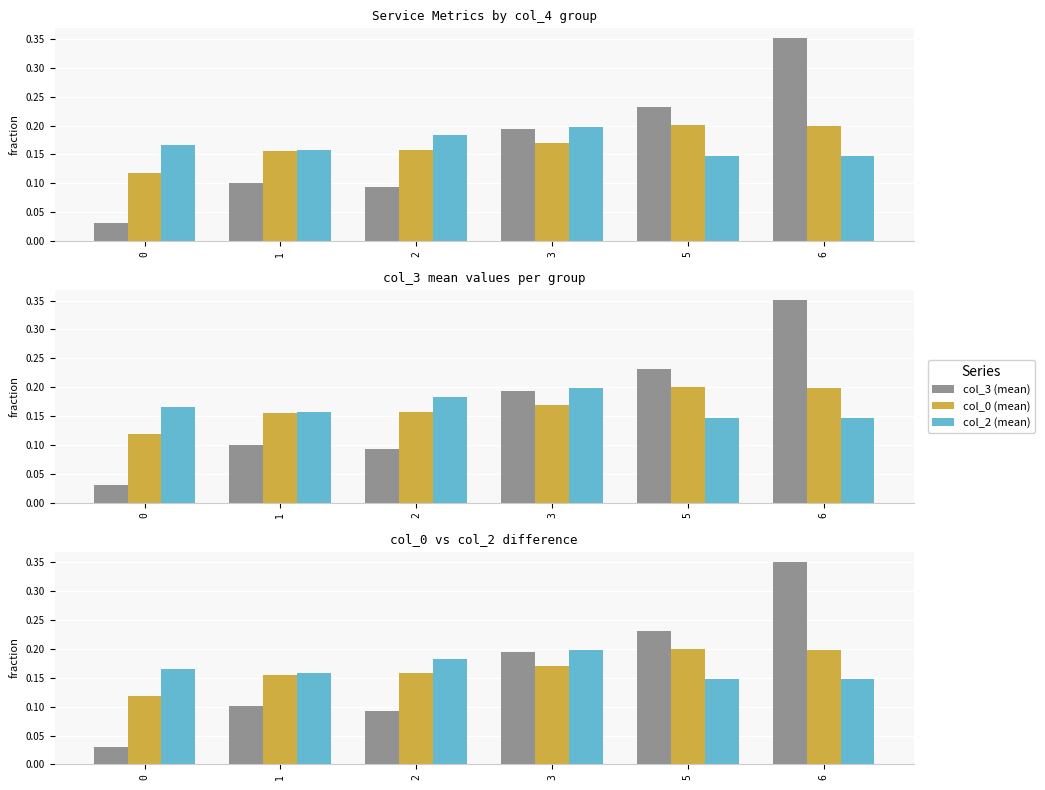

What is the value of the col_0 (mean) bar at the 5th from the left?

0.2